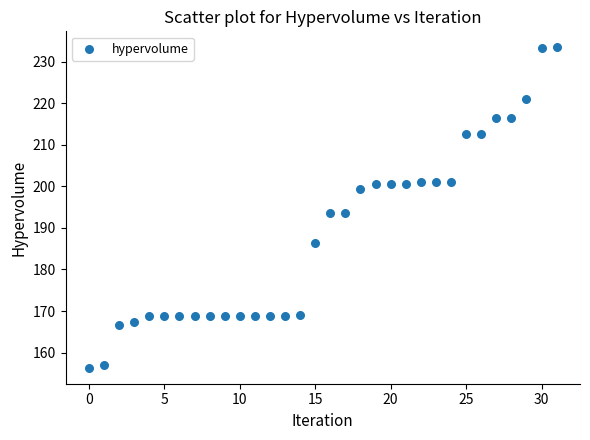

What is the range of Y values (max minus min)?

77.0